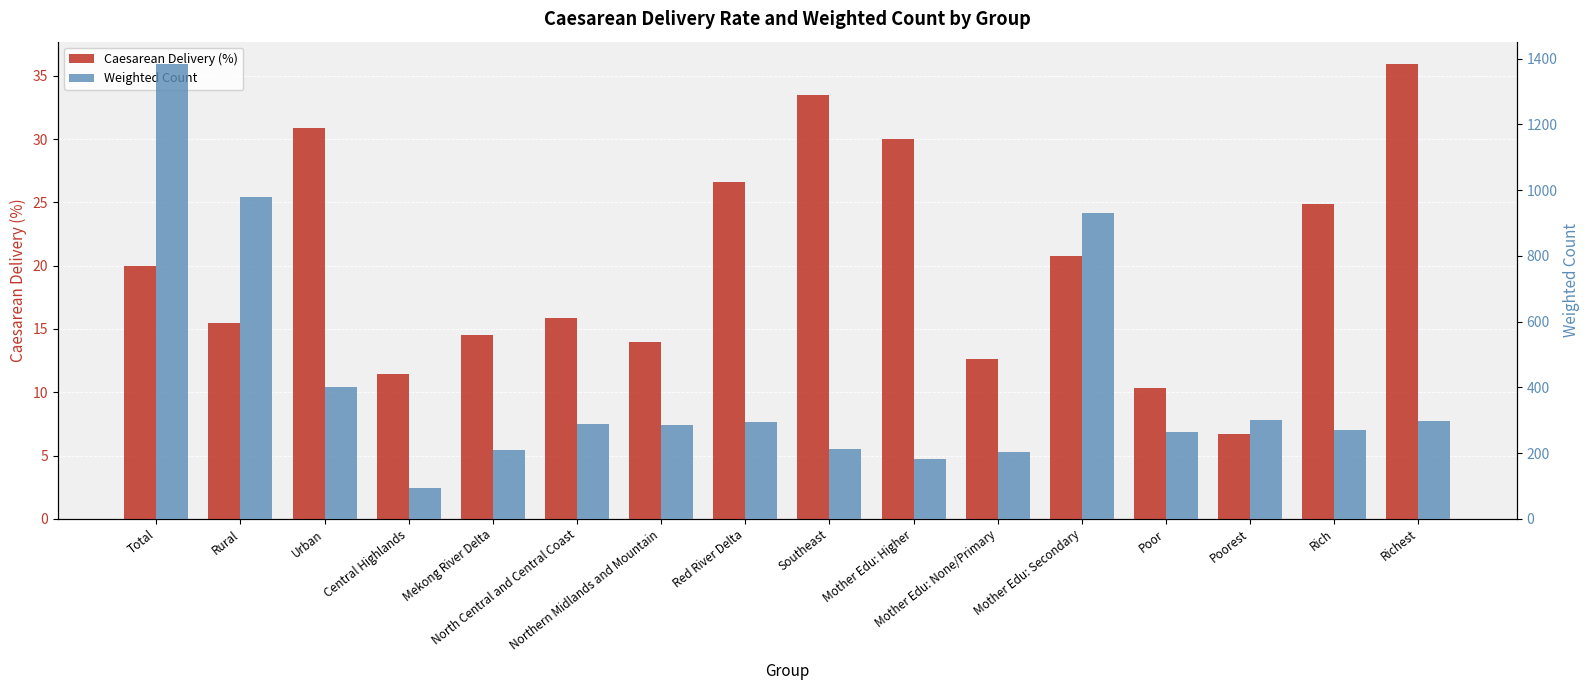

What are all the series names shown in the legend?

Caesarean Delivery (%), Weighted Count